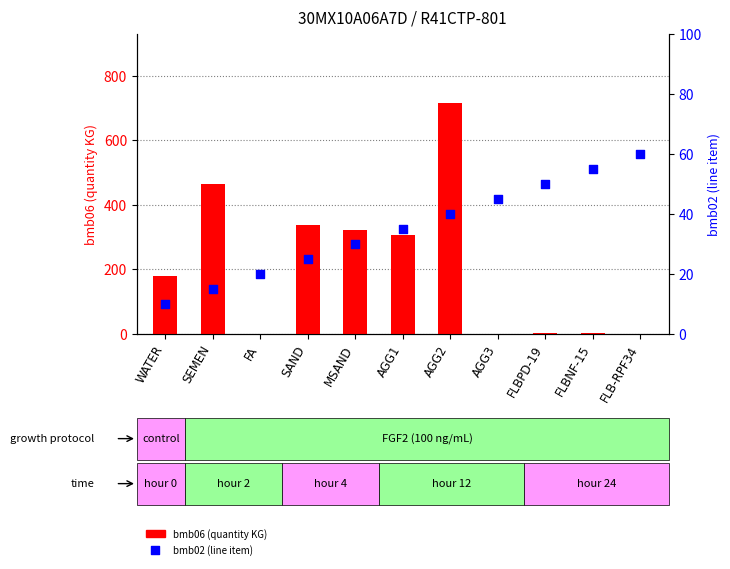

Which series contains the highest Y value?

bmb06 (quantity KG)